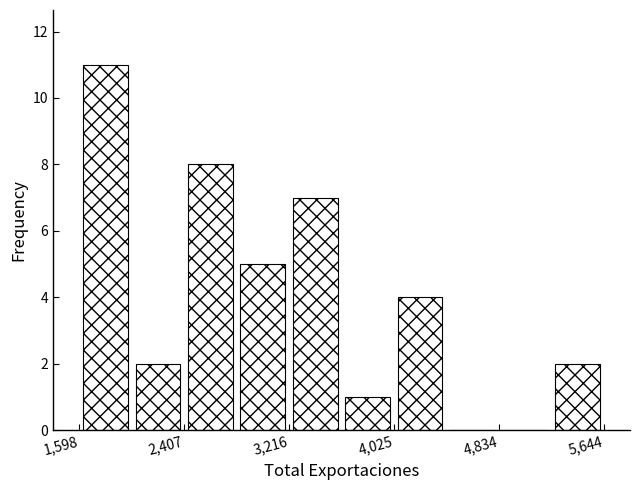

How tall is the bar that spans 4000 to 4400 on the x-axis? Neither the bar edges nor the heights are printed on the chart, so give them approximately, as read against the axes.

4